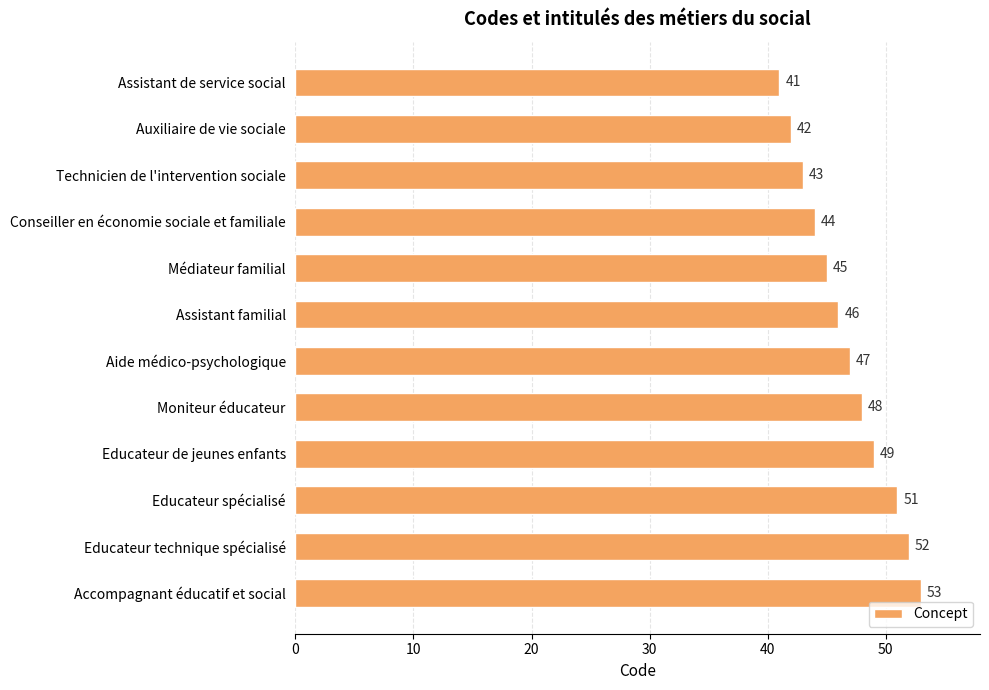

What is the sum of all values?

561